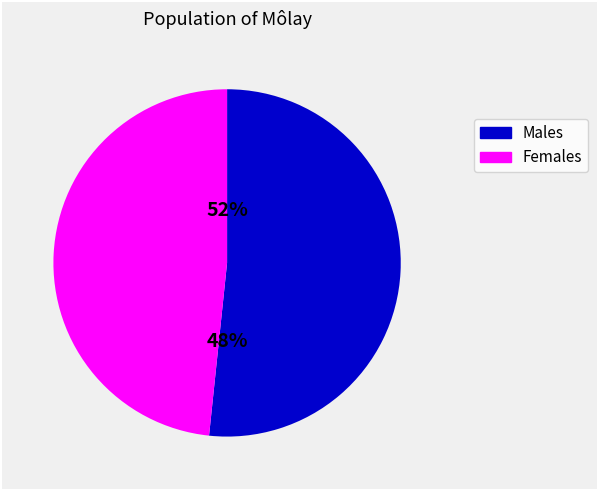

What percentage is the root slice, to the nearest percent?

52%